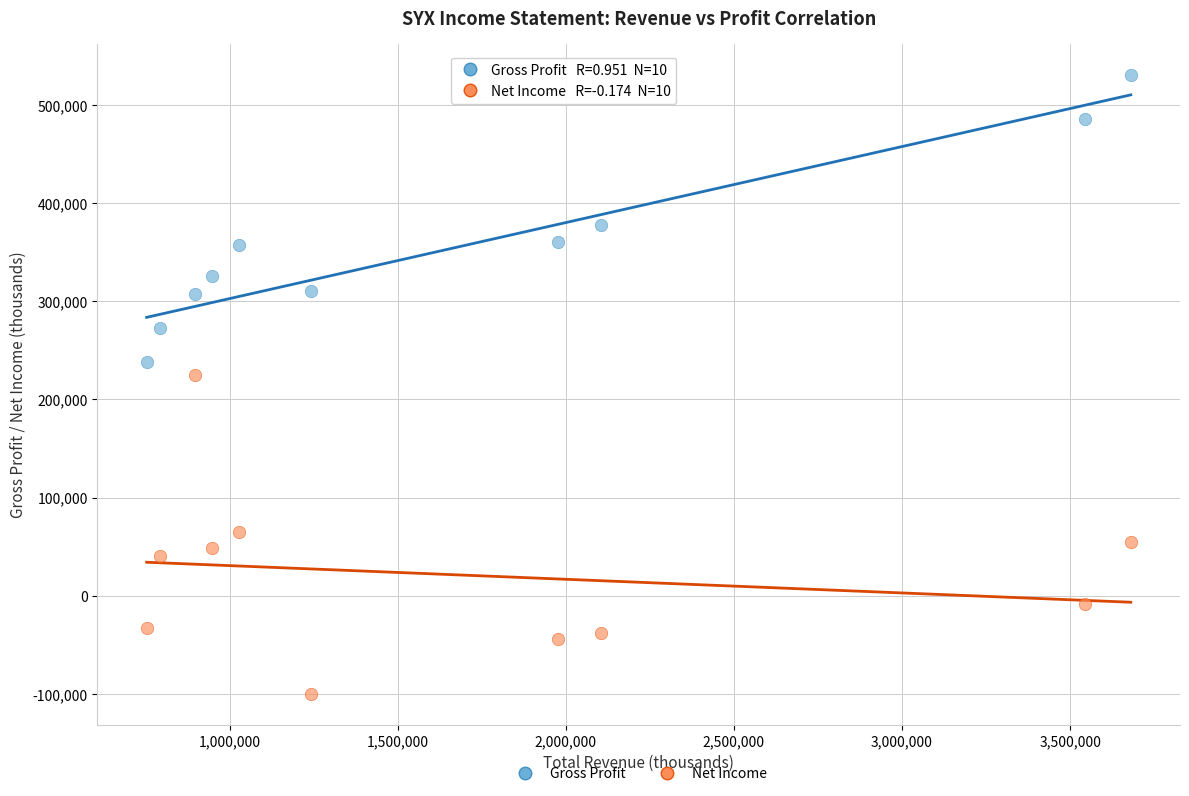

Which series contains the lowest Y value?

Net Income